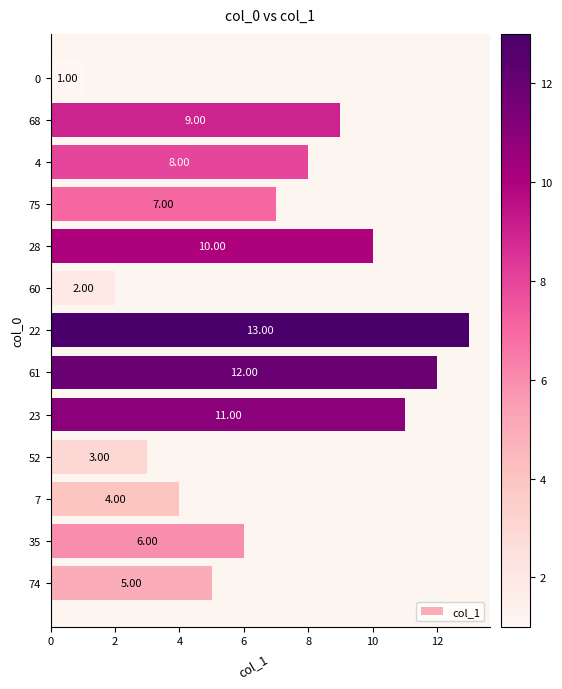

What is the average value?

7